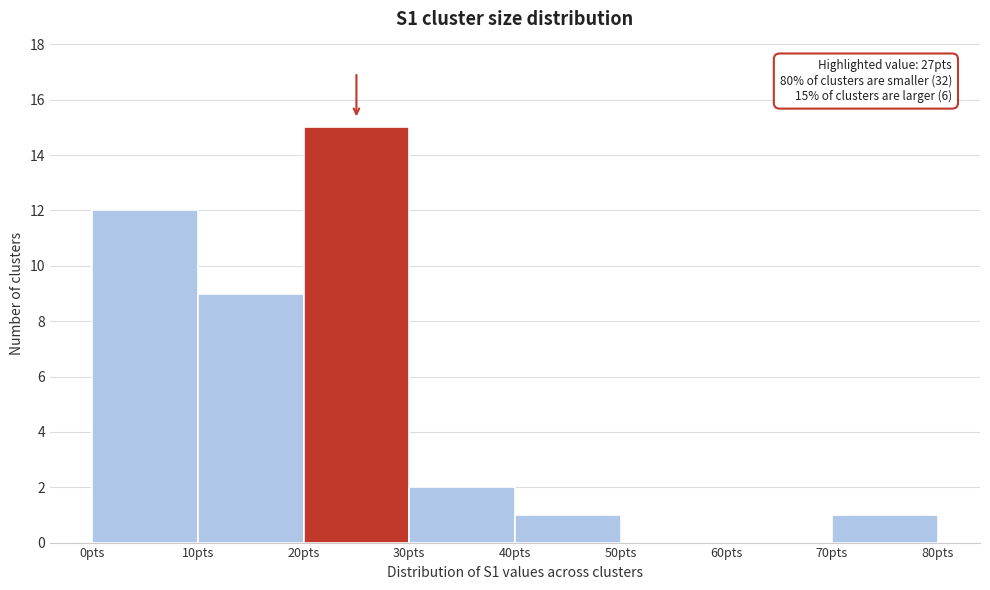

Which range on the x-axis has the tallest bar?

20 to 30